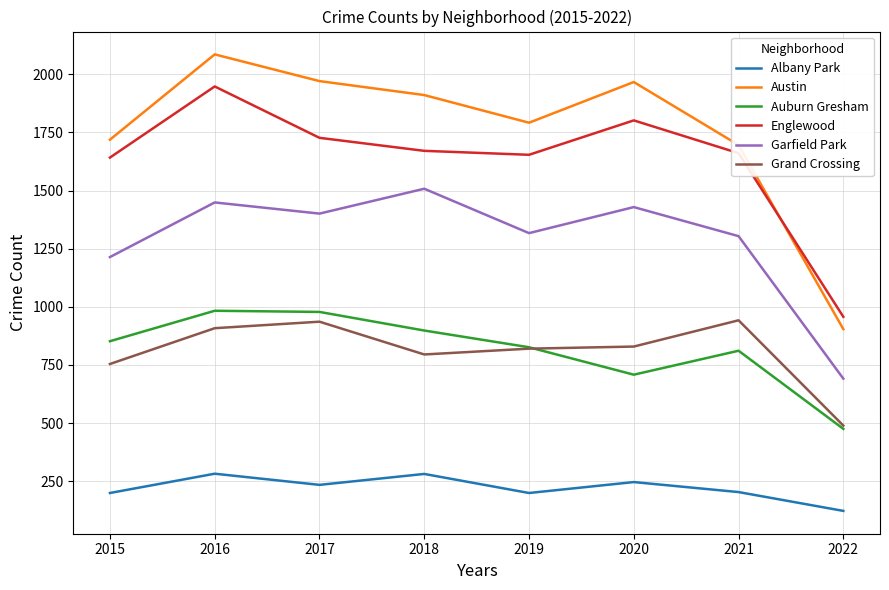

Is the value of Auburn Gresham at 2021 greater than the value of Garfield Park at 2017?

No